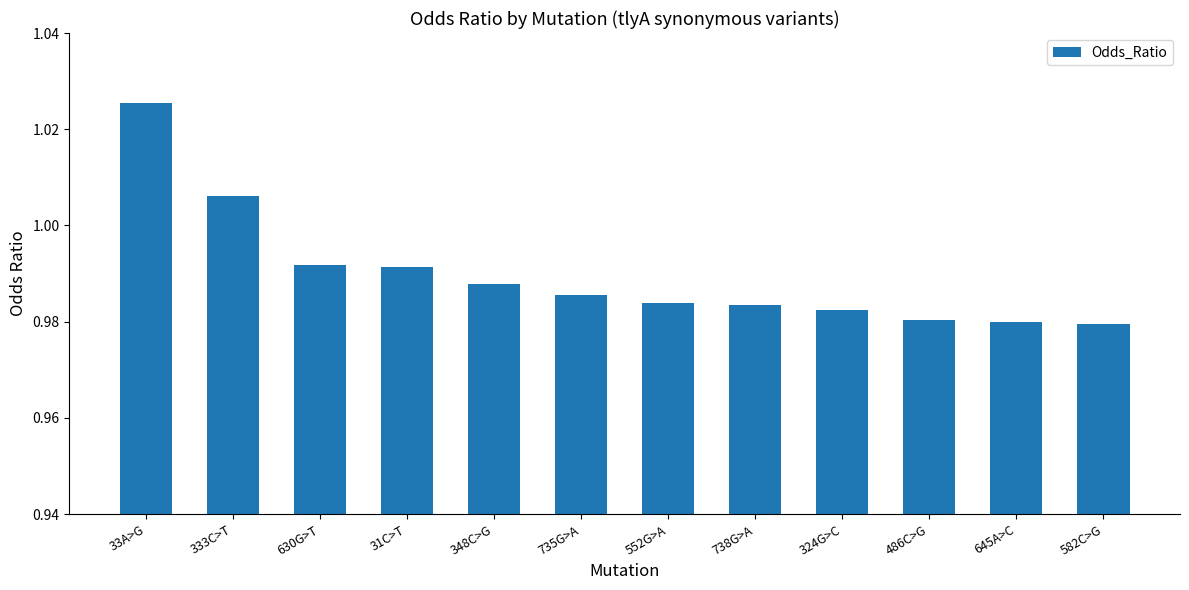

What is the sum of all values?

11.9